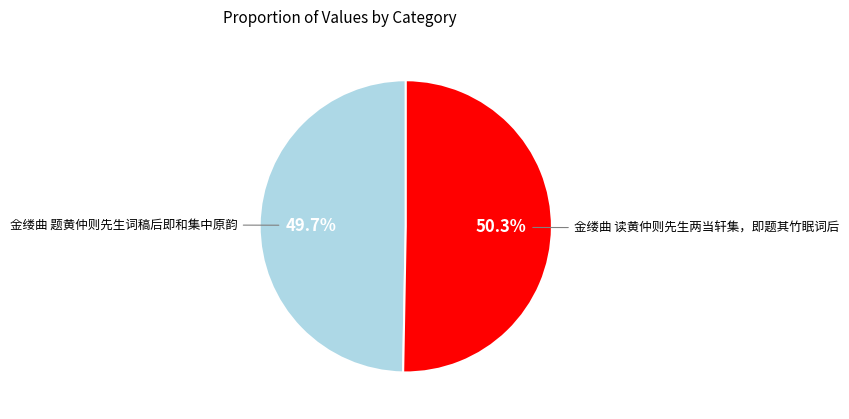

Is there any slice that represents more than half of the pie?

Yes